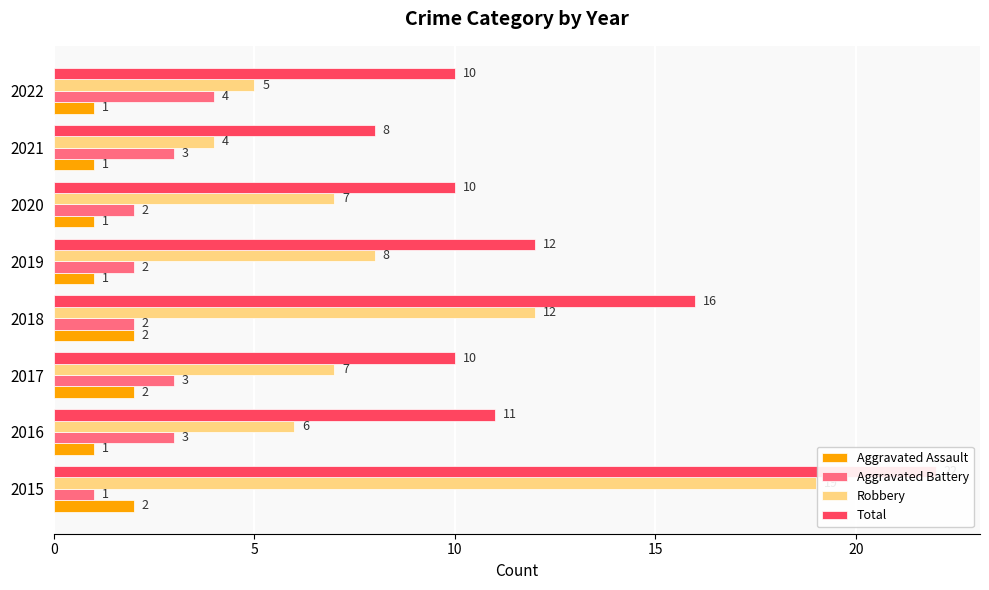

Reading left to right, what are all the values shown in this chart?

Aggravated Assault: 2	1	2	2	1	1	1	1
Aggravated Battery: 1	3	3	2	2	2	3	4
Robbery: 19	6	7	12	8	7	4	5
Total: 22	11	10	16	12	10	8	10